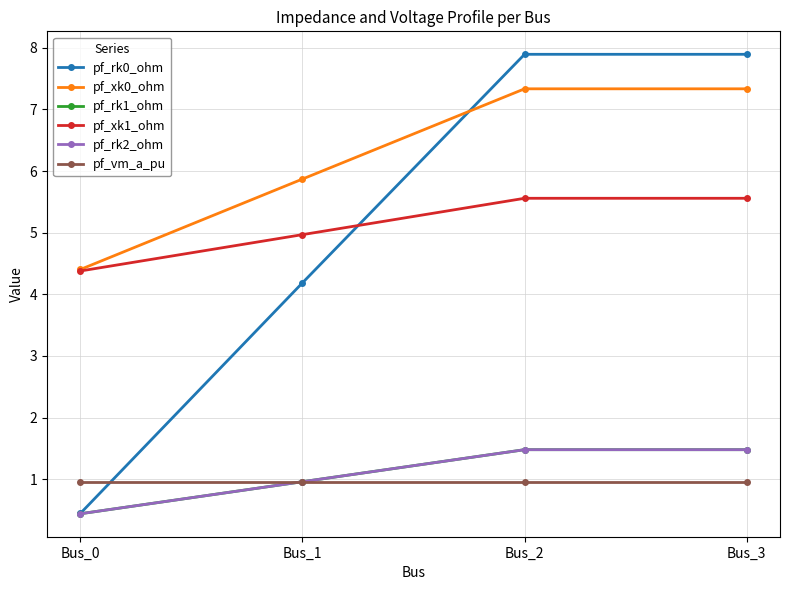

How many intersections are there between pf_rk2_ohm and pf_vm_a_pu?

1